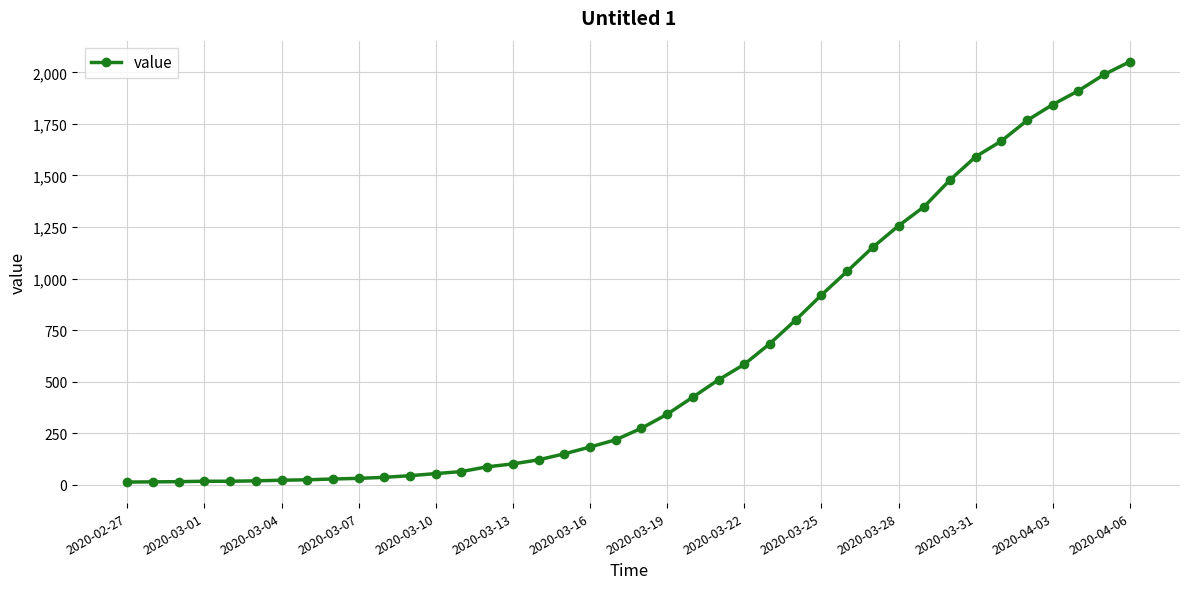

What is the difference between the maximum and minimum values?

2039